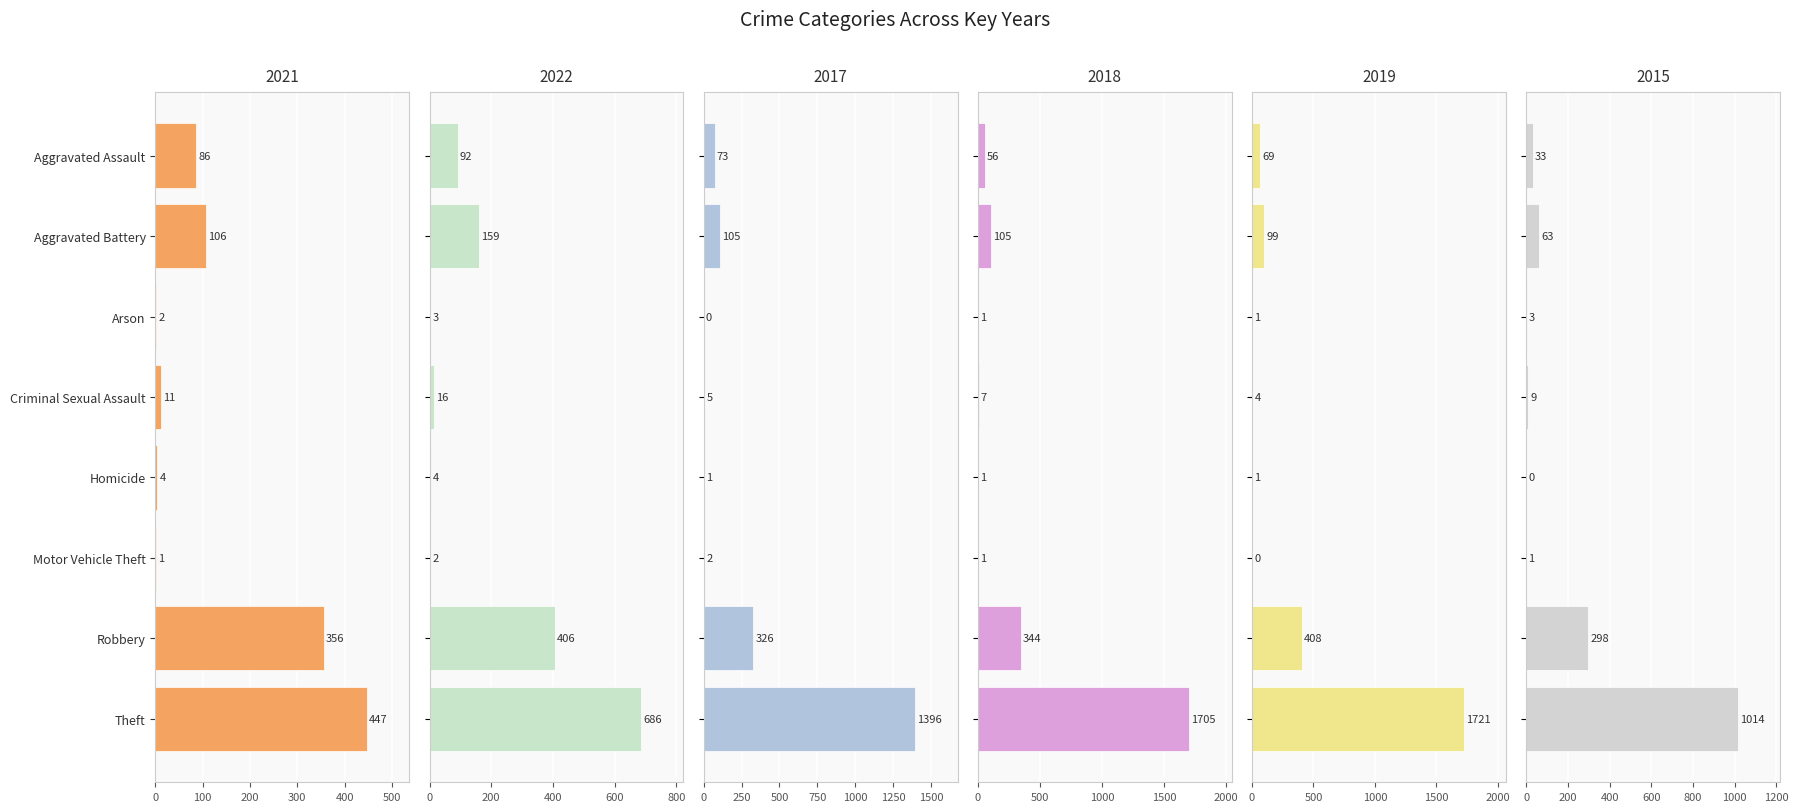

What is the label of the 1st bar from the left?

Aggravated Assault